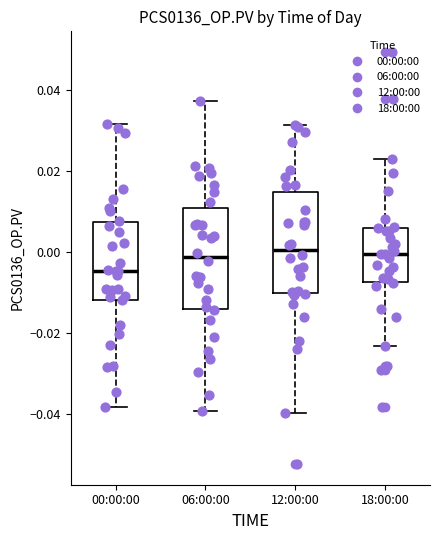

Reading left to right, read every box against the y-axis: the position of its median line, the range the box covers, and the ends of its whiskers. The values are not printed on the chart, so give them approximately, as read against the axis.

00:00:00: median -0.004, box -0.012 to 0.008, whiskers -0.038 to 0.032
06:00:00: median -0.002, box -0.014 to 0.010, whiskers -0.040 to 0.038
12:00:00: median 0.000, box -0.010 to 0.014, whiskers -0.040 to 0.032
18:00:00: median 0.000, box -0.008 to 0.006, whiskers -0.024 to 0.022